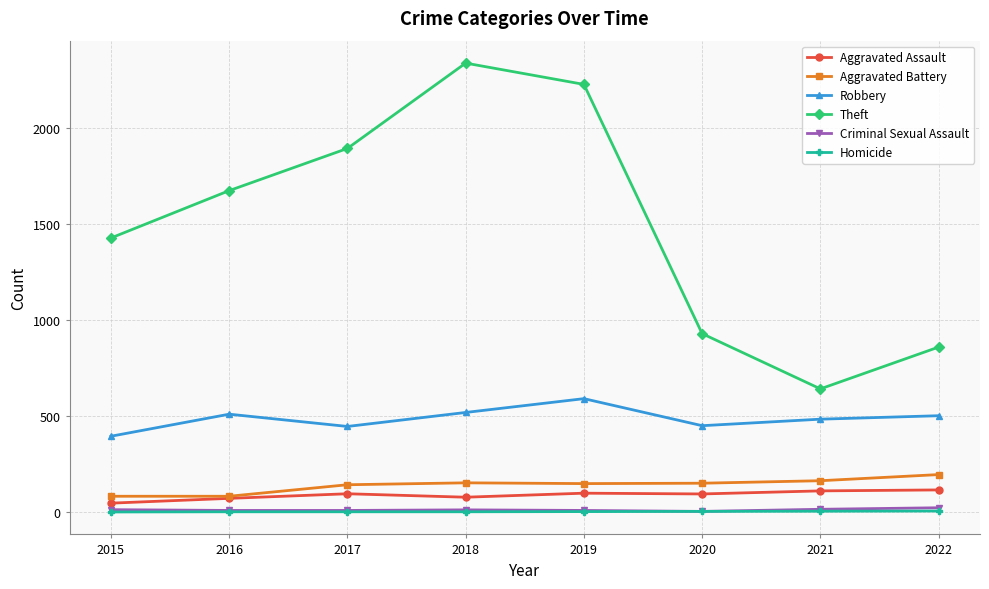

True or false: Aggravated Battery and Theft intersect in this chart.

False